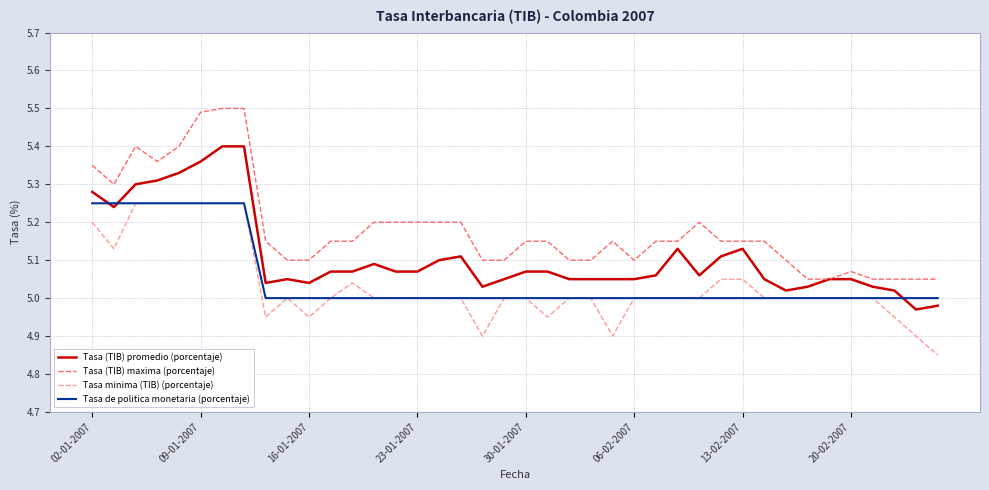

Which series has the largest range (max minus min)?

Tasa (TIB) maxima (porcentaje)